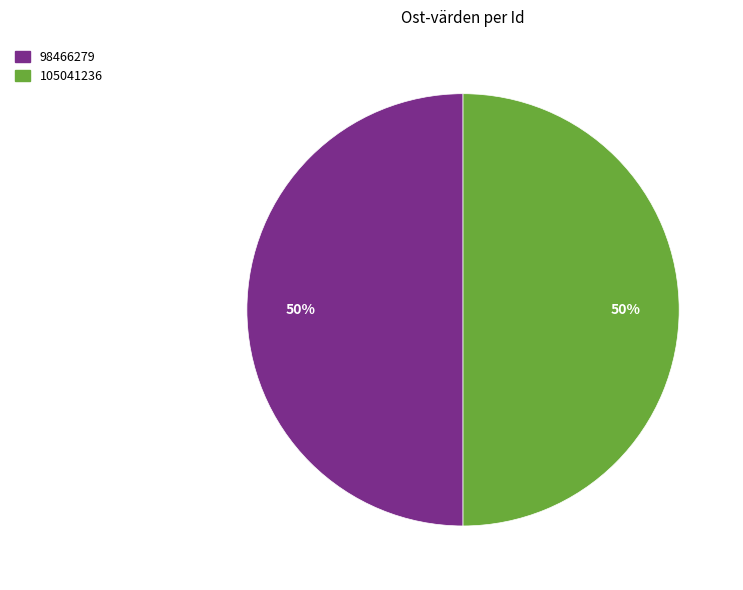

How many segments does this pie chart have?

2